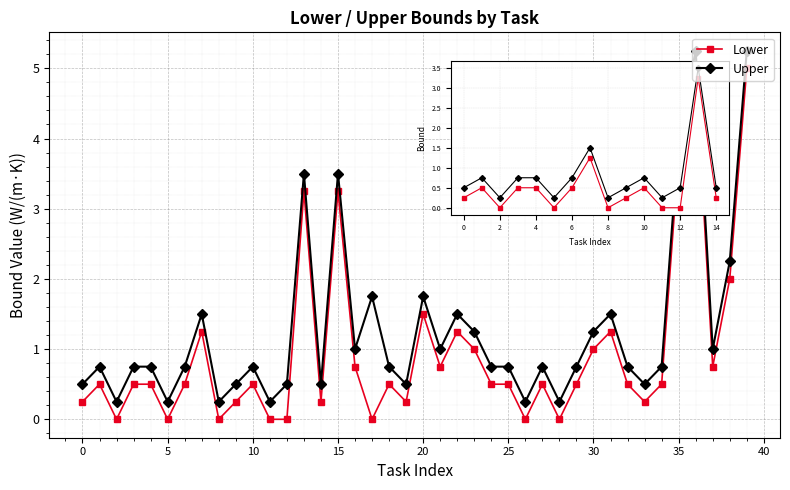

Rank the series by their maximum value, from highest to lowest.

Upper, Lower